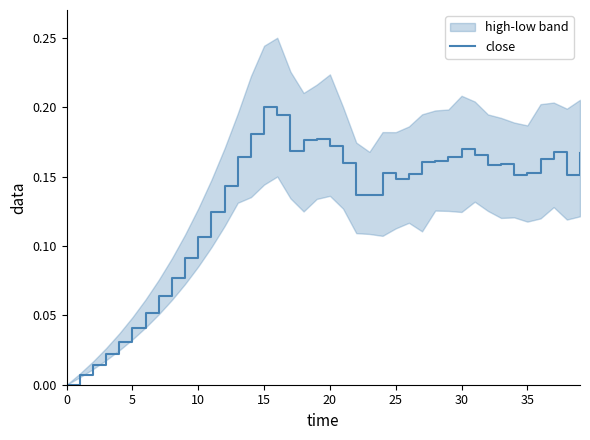

Reading left to right, transcribe all the data shown in this chart.

0.0	0.0	0.0	0.0	0.0	0.0	0.1	0.1	0.1	0.1	0.1	0.1	0.1	0.2	0.2	0.2	0.2	0.2	0.2	0.2	0.2	0.2	0.1	0.1	0.2	0.1	0.2	0.2	0.2	0.2	0.2	0.2	0.2	0.2	0.2	0.2	0.2	0.2	0.2	0.2